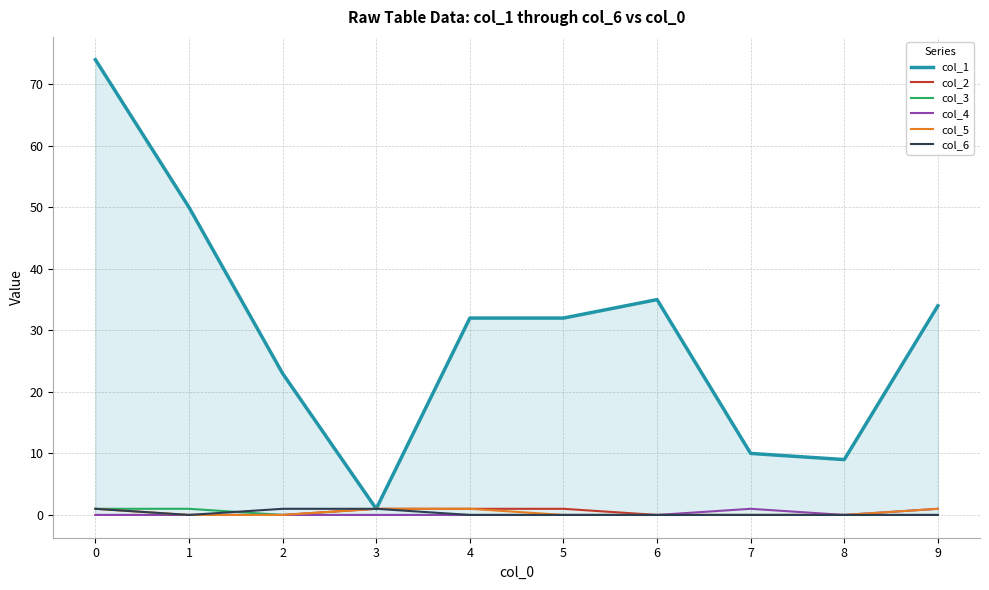

What is the maximum value for col_2?

1